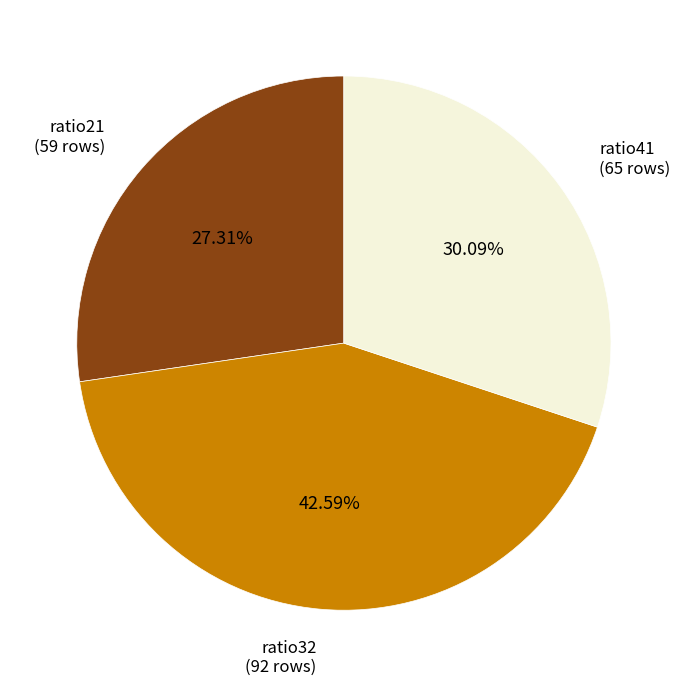

To the nearest percent, what is the average slice percentage?

33%